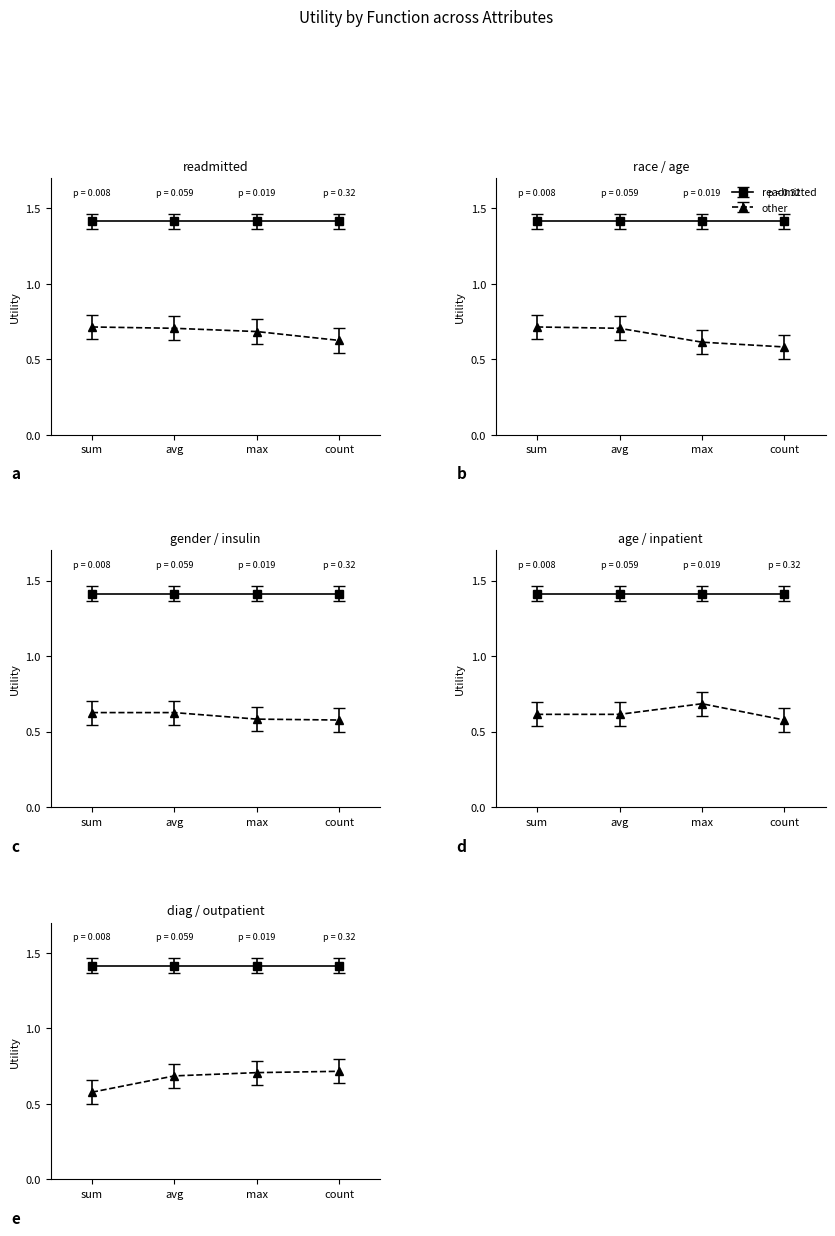

True or false: readmitted has a value of 2.2 at max.

False